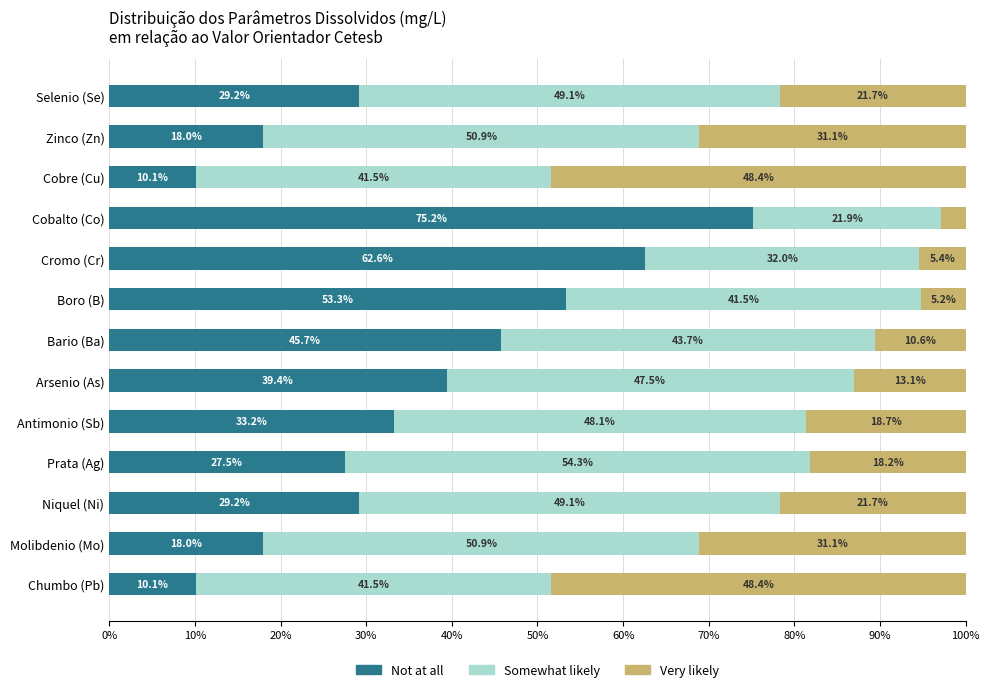

What is the lowest value of the Not at all series?

10.1